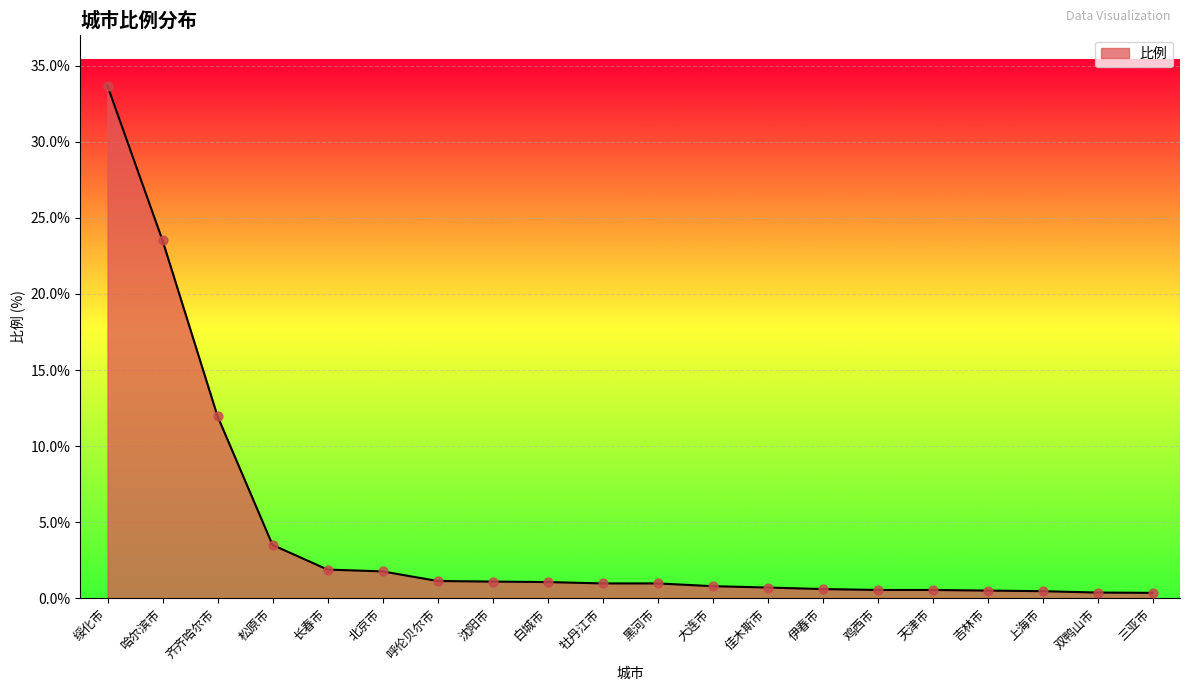

Which has a higher value, 哈尔滨市 or 绥化市?

绥化市